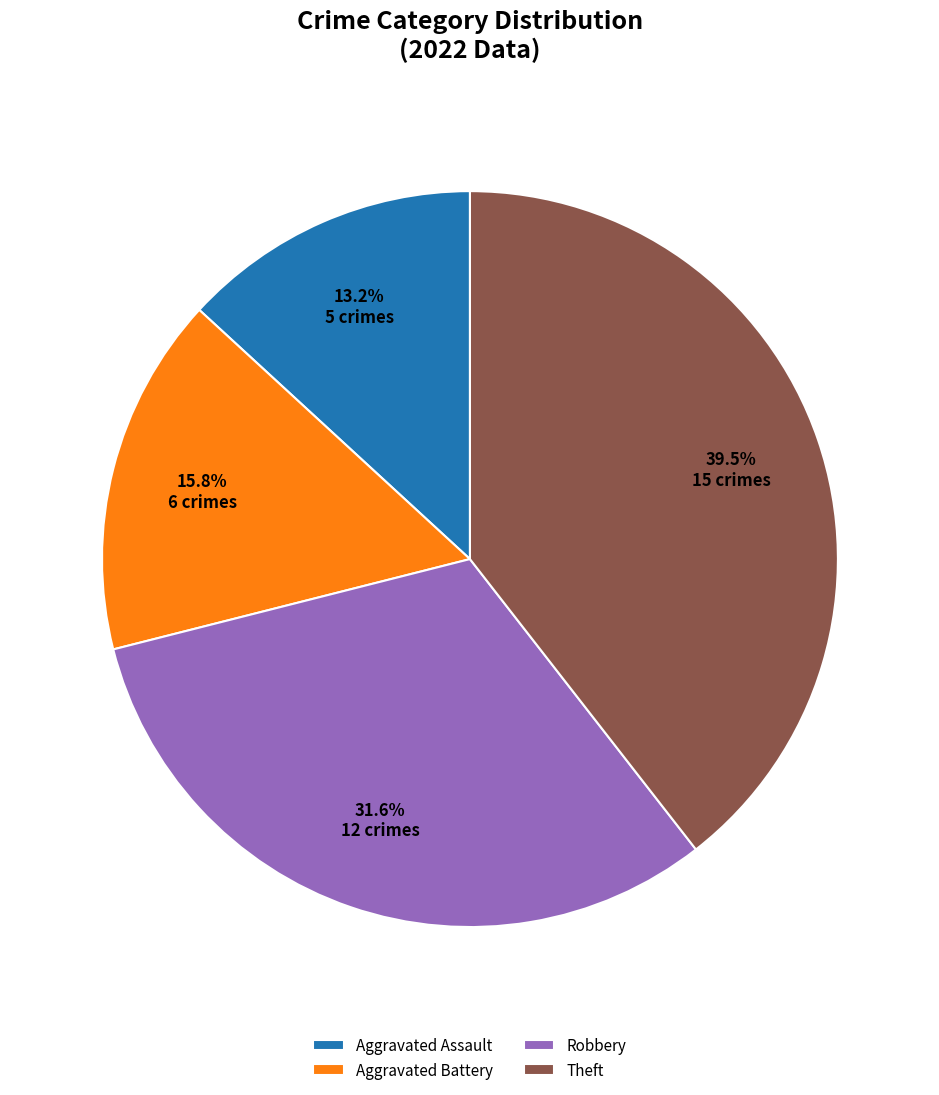

To the nearest percent, what portion does Robbery represent?

32%